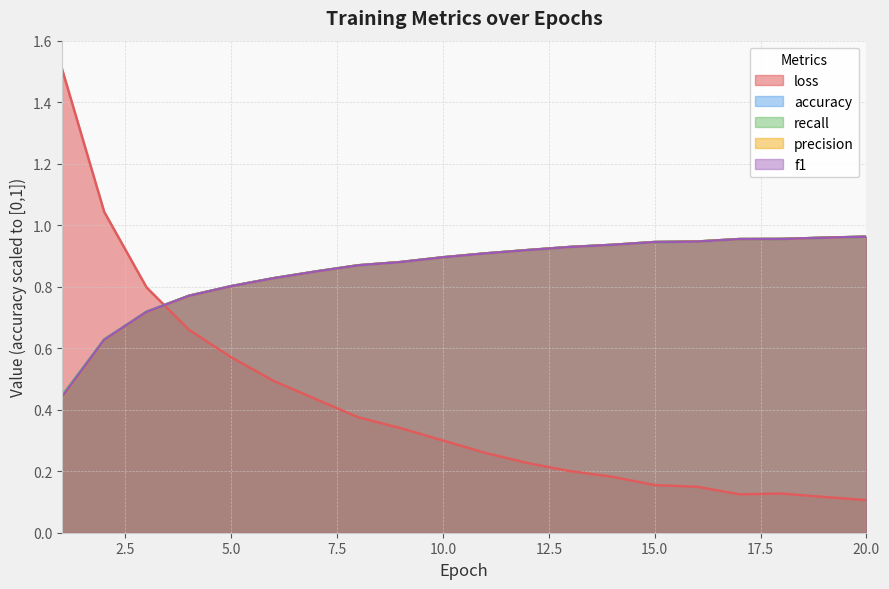

Rank the series by their maximum value, from highest to lowest.

loss, precision, f1, accuracy, recall